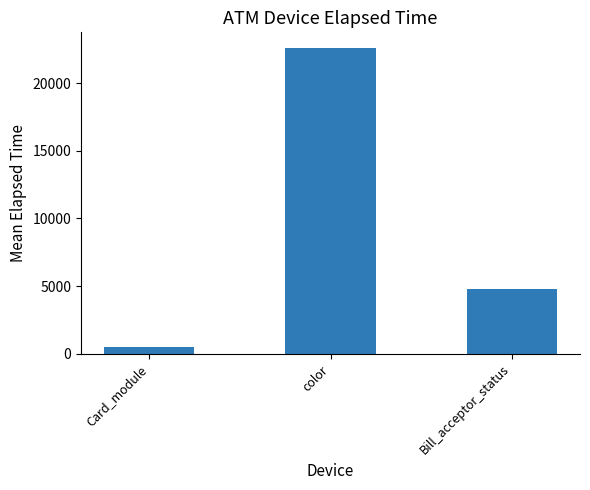

The value at Card_module is 484.5. True or false?

True